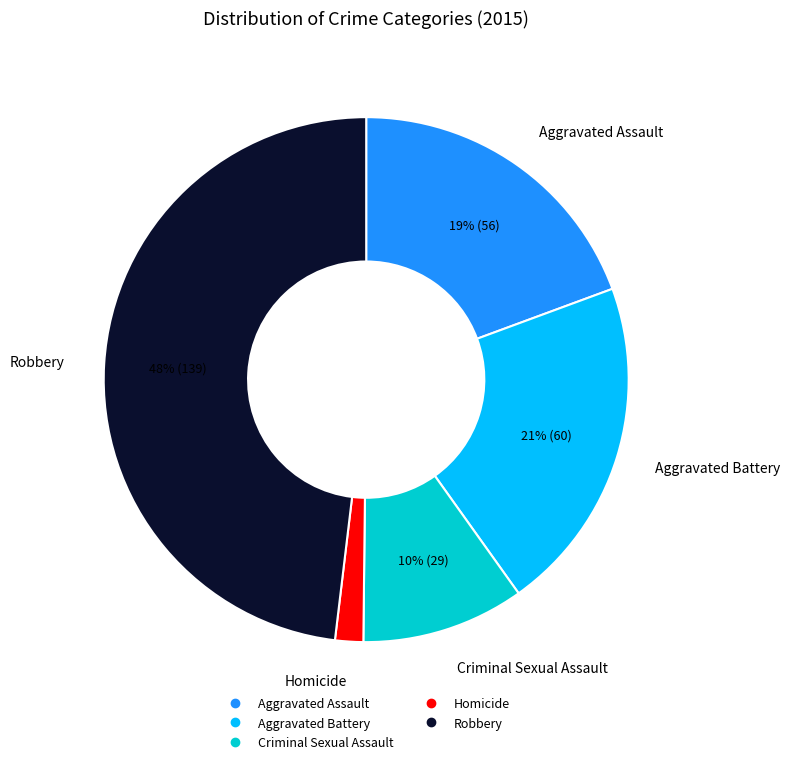

True or false: Aggravated Battery accounts for 21% of the total.

True